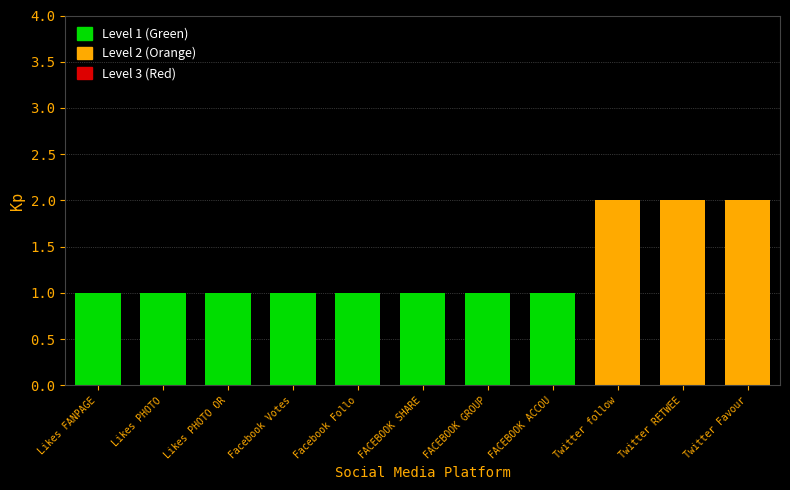

Is it true that the value at Facebook Followers is 1?

True